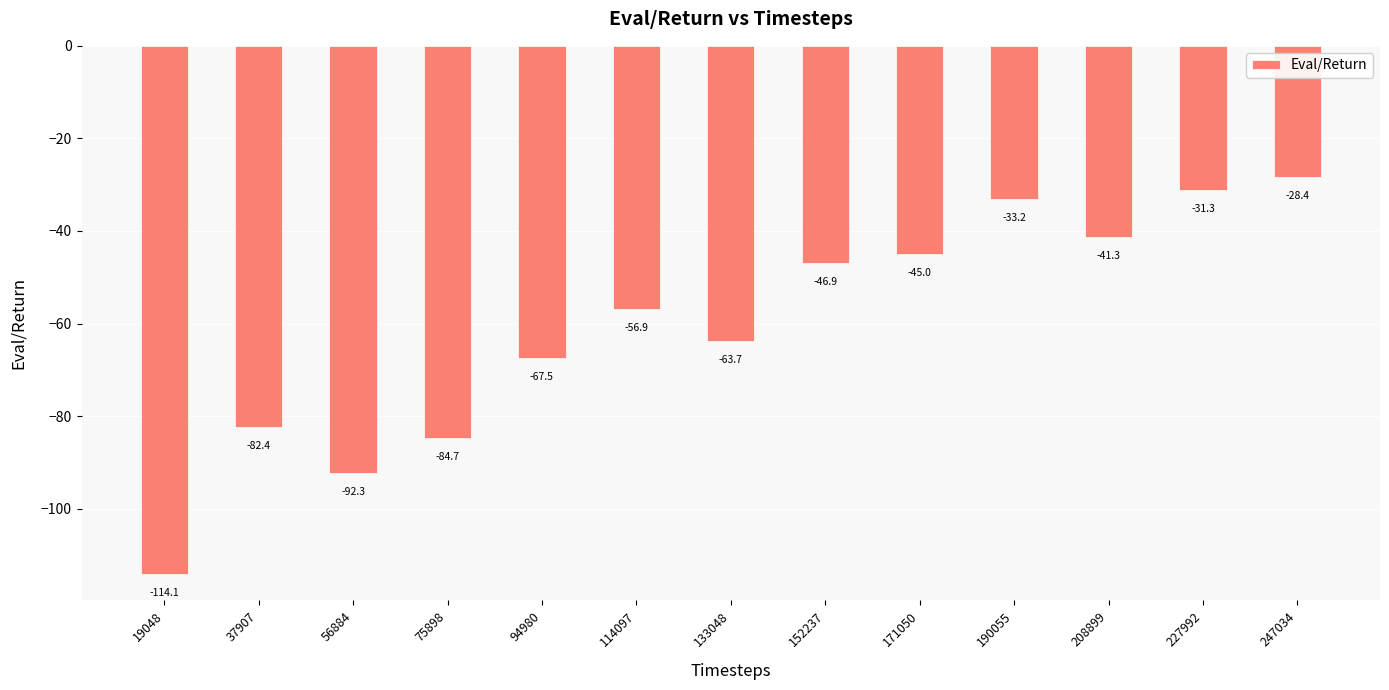

Which category has the lowest value across all series?

19048